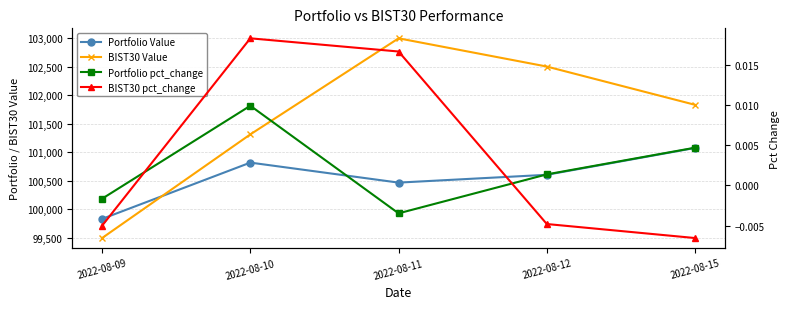

True or false: BIST30 Value has a value of 60719.6 at 2022-08-15.

False